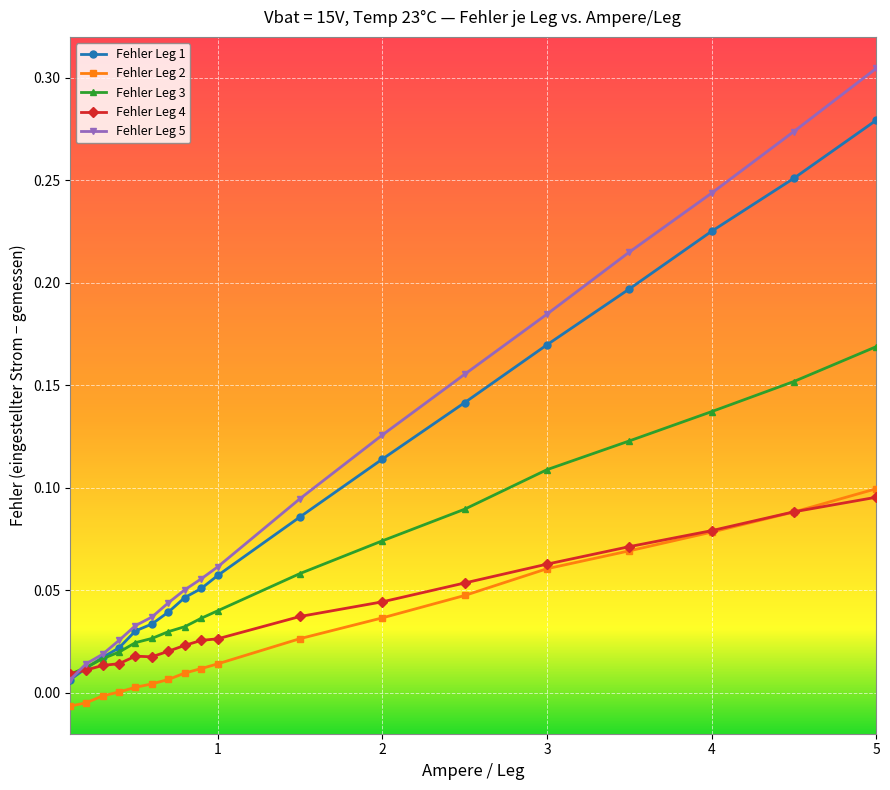

True or false: Fehler Leg 4 has more than 0 interior local peaks.

True